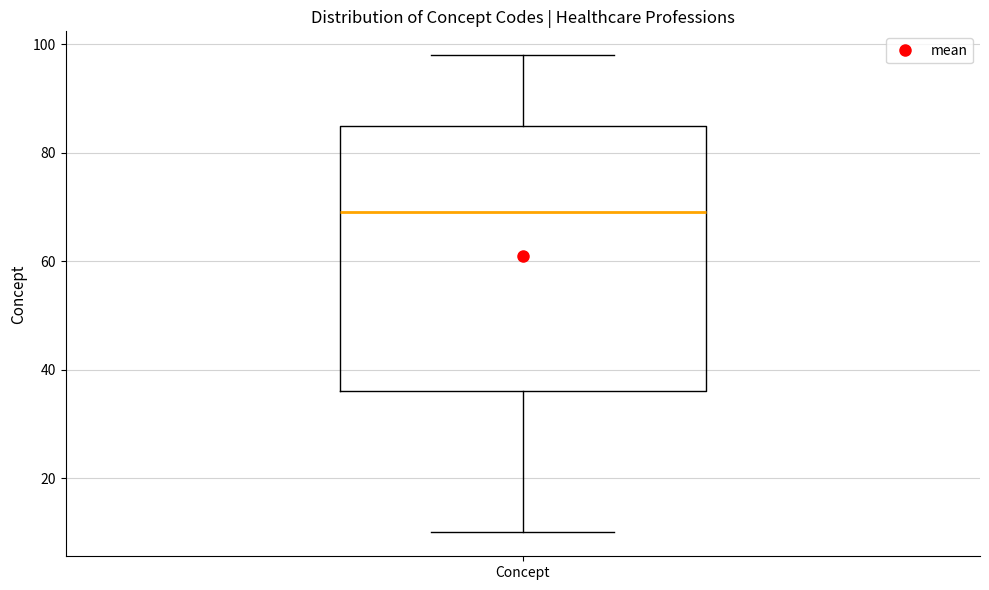

Read this box plot against the y-axis: the position of the median line, the range covered by the box, and the ends of both whiskers. The values are not printed on the chart, so give them approximately, as read against the axis.

median 70, box 36 to 86, whiskers 10 to 98